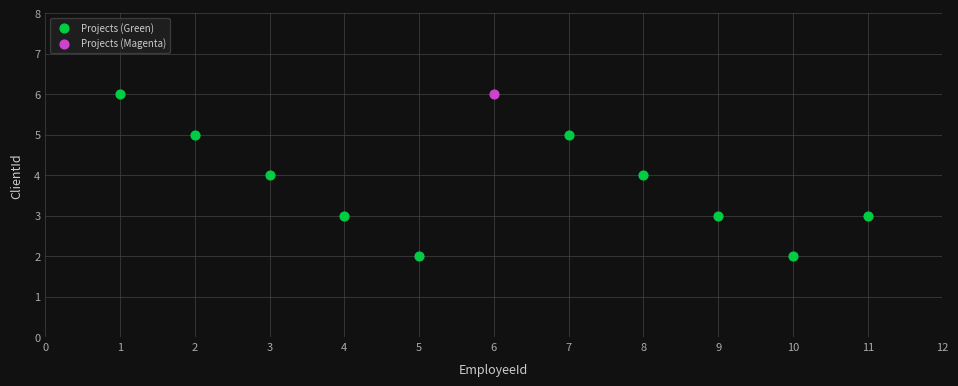

What are all the series names shown in the legend?

Projects (Green), Projects (Magenta)